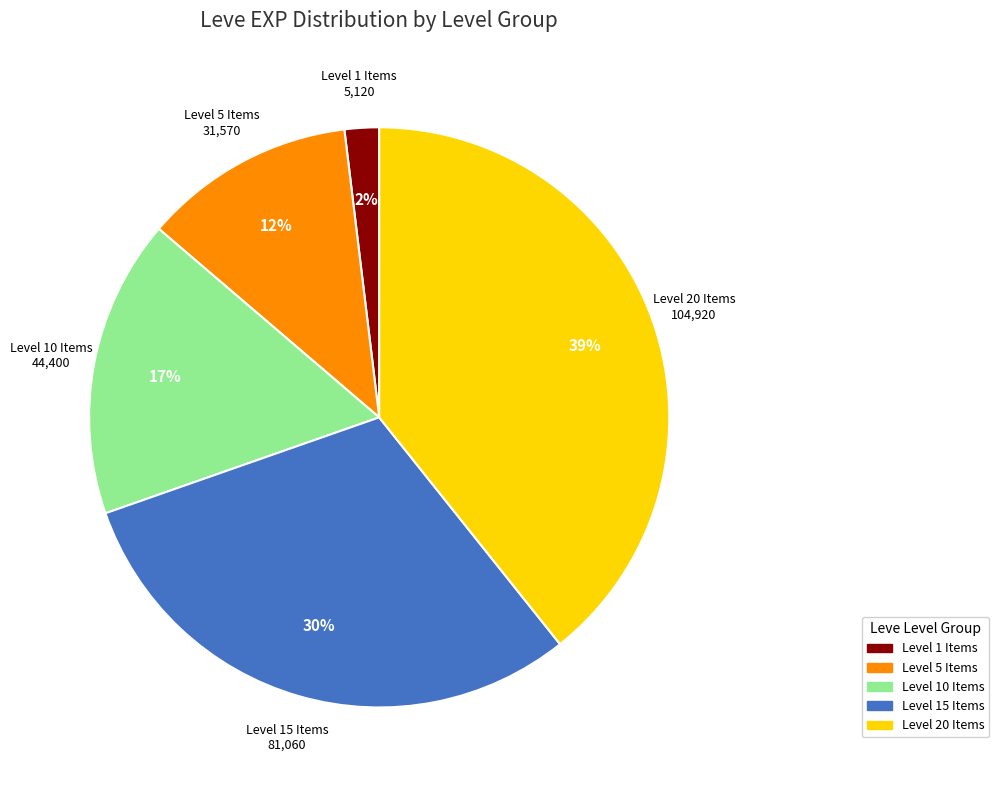

To the nearest percent, what is the average slice percentage?

20%